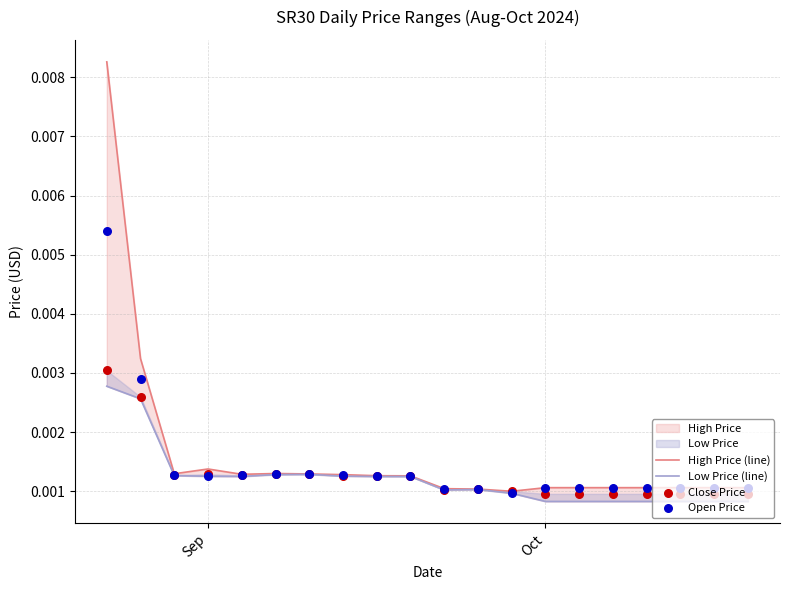

Which series has the largest Y range (max minus min)?

High Price (line)